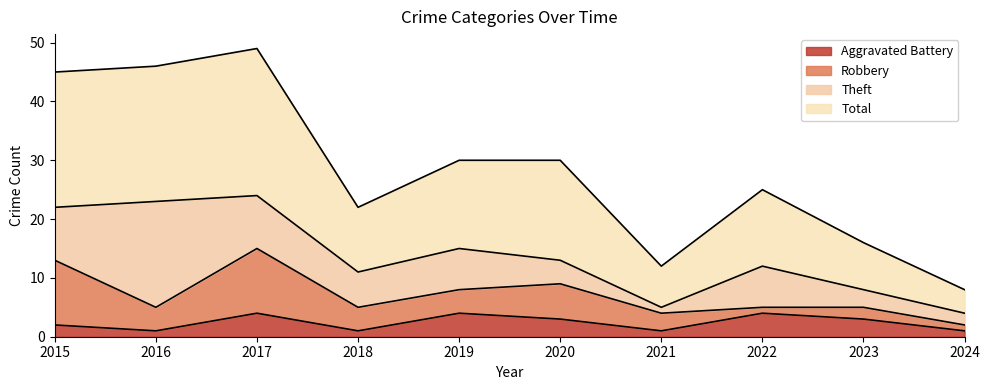

Where does the Aggravated Battery series first go above 3?

2017